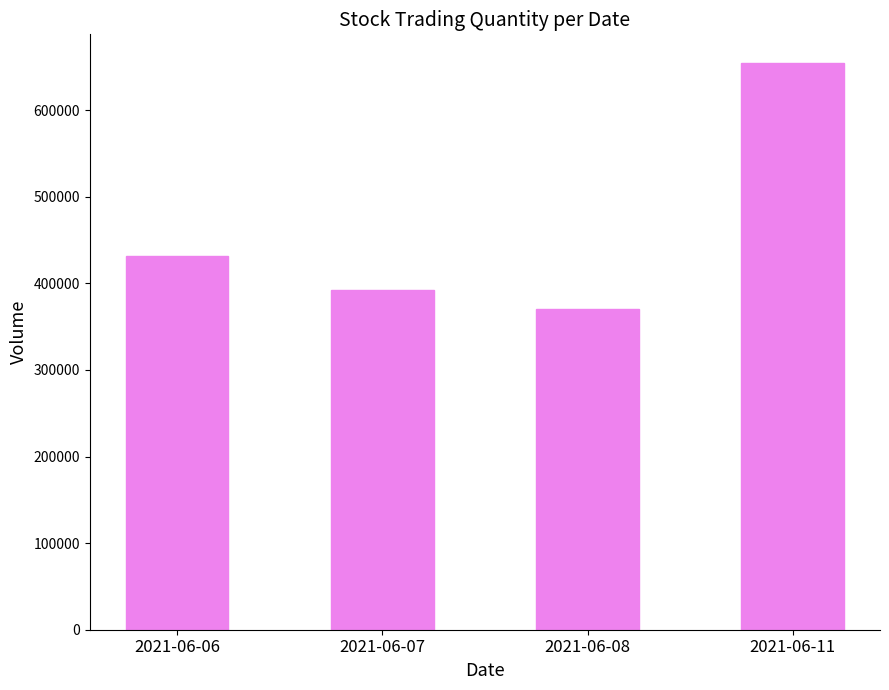

The value at 2021-06-11 is 1123659. True or false?

False